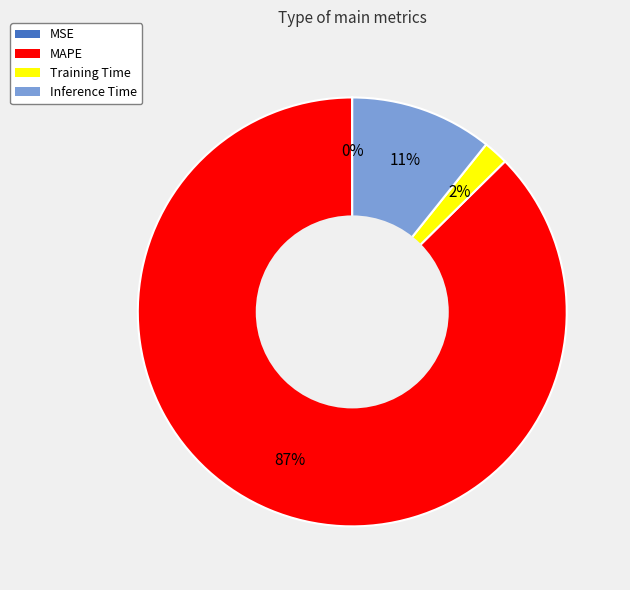

Which has a higher value, Inference Time or MAPE?

MAPE